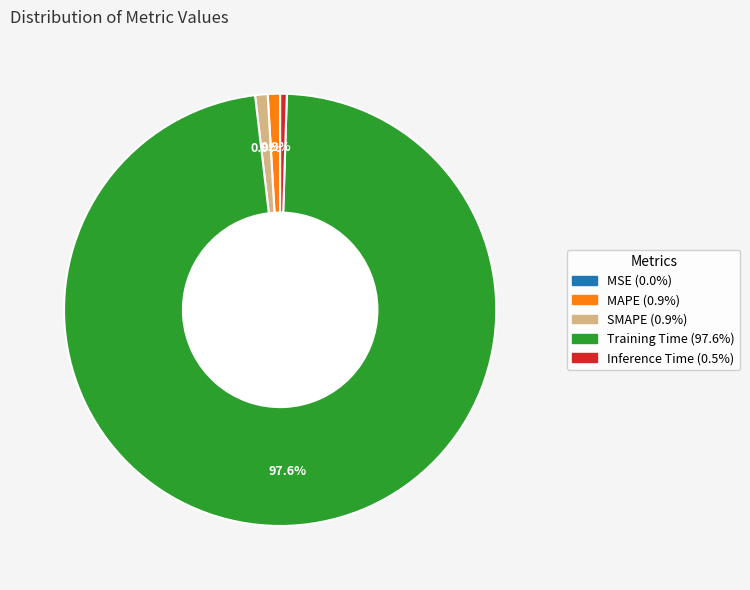

To the nearest percent, what is the difference between the largest and smallest slice percentages?

98%